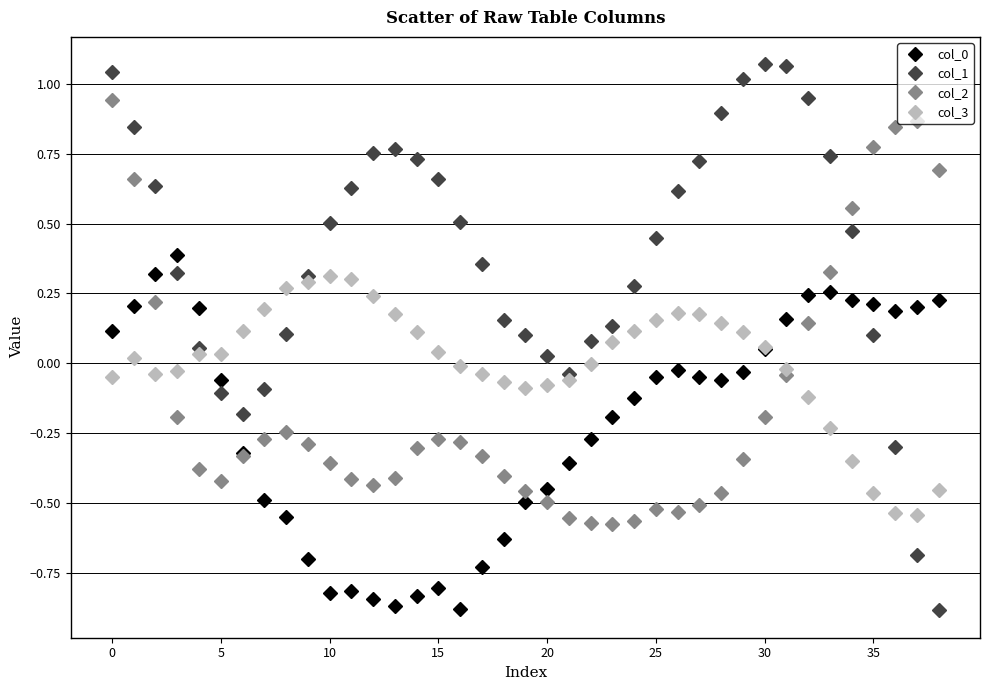

Which series has the largest range (max minus min)?

col_1